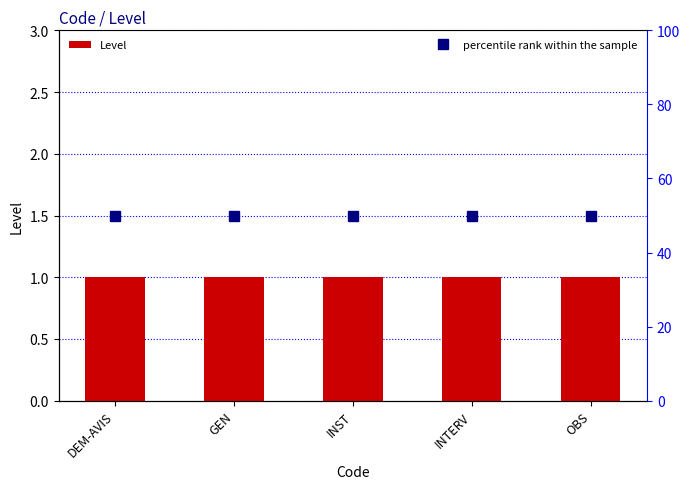

What is the smallest value displayed?

1